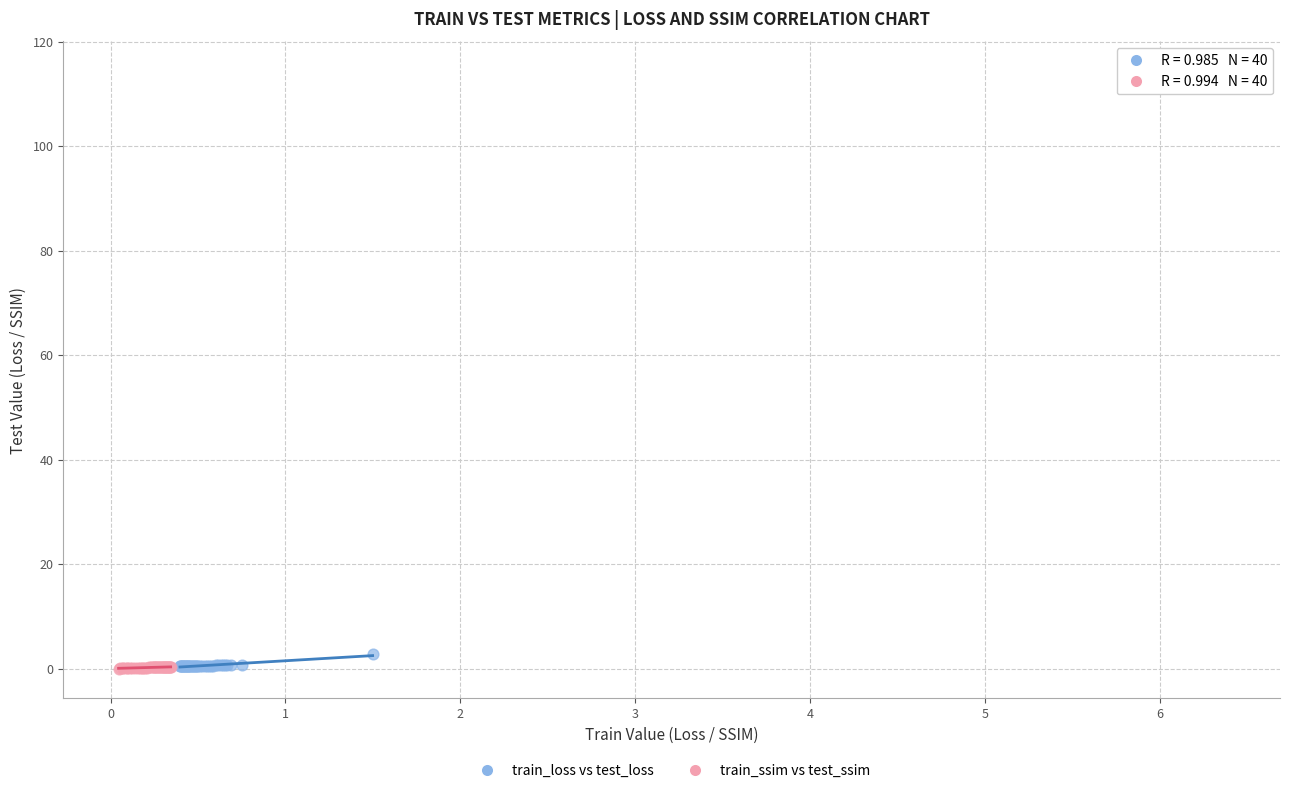

Which series reaches the maximum Y coordinate?

train_loss vs test_loss